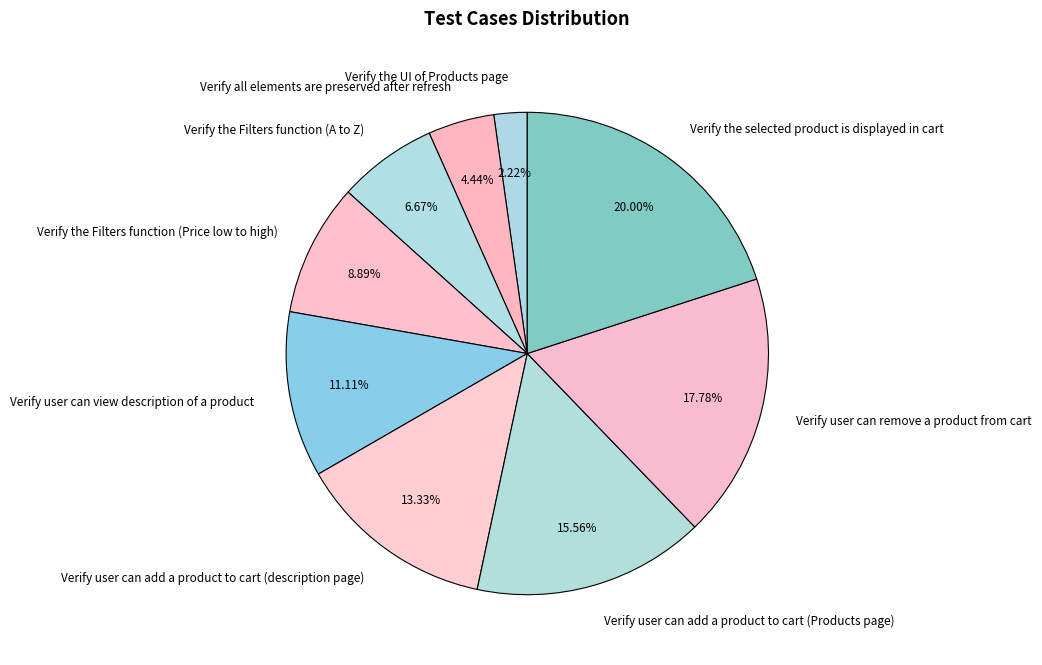

Is there any slice that represents more than half of the pie?

No